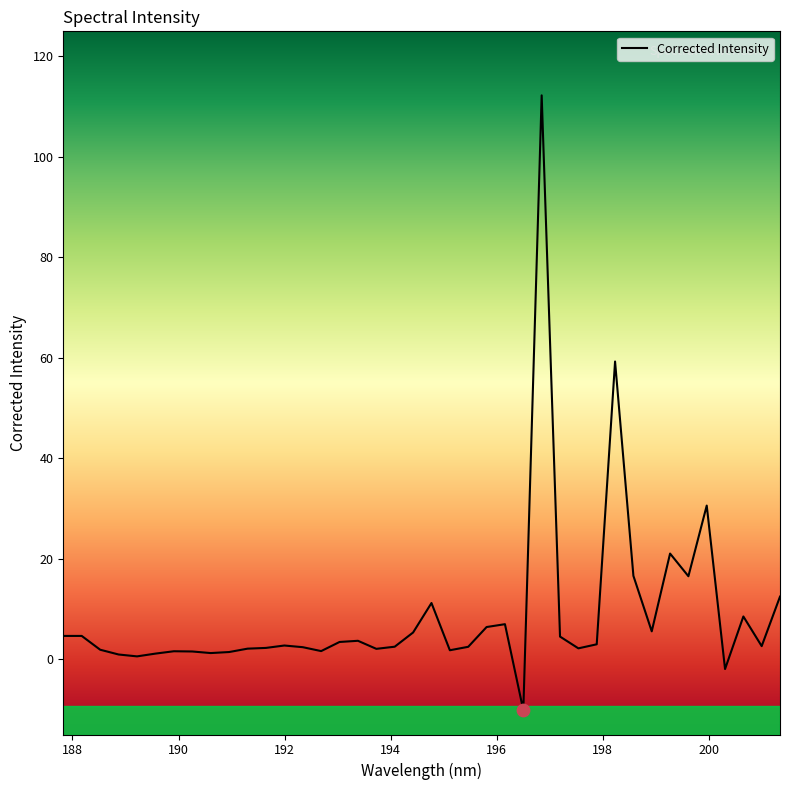

What is the greatest value displayed?

112.3